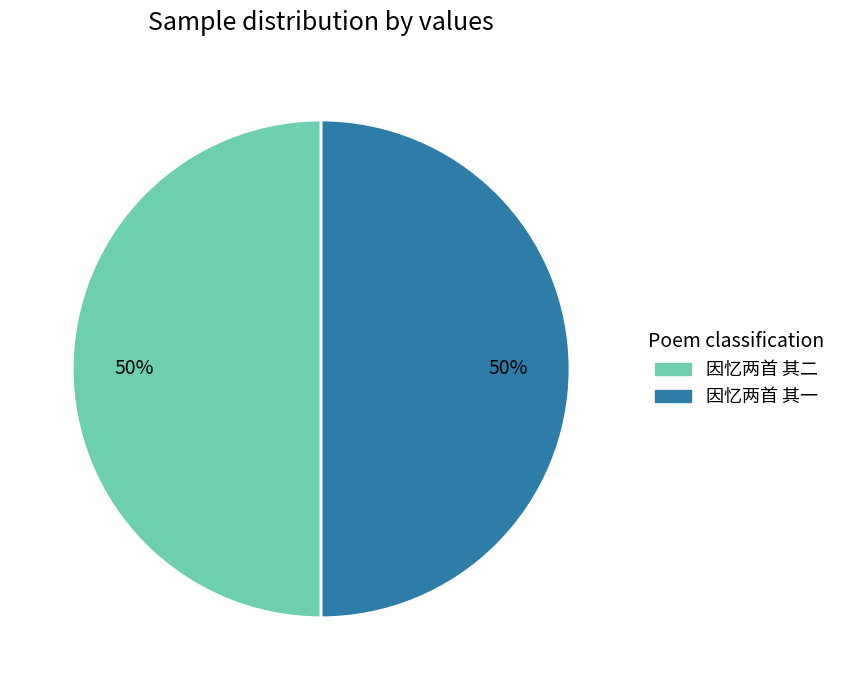

What percentage is the 因忆两首 其一 slice, to the nearest percent?

50%